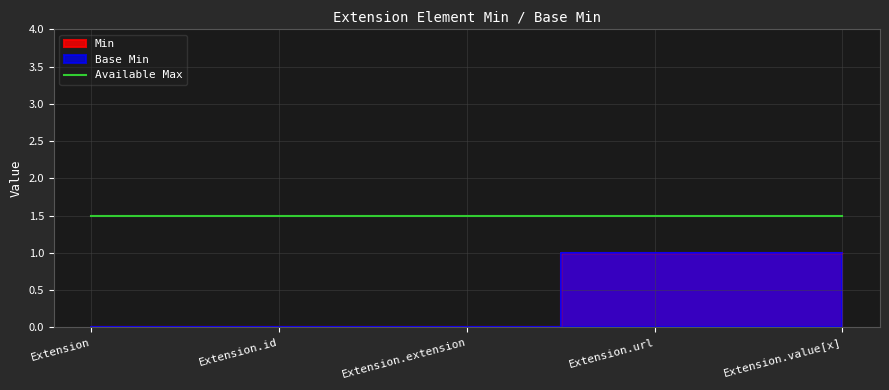

True or false: Base Min and Min intersect in this chart.

False